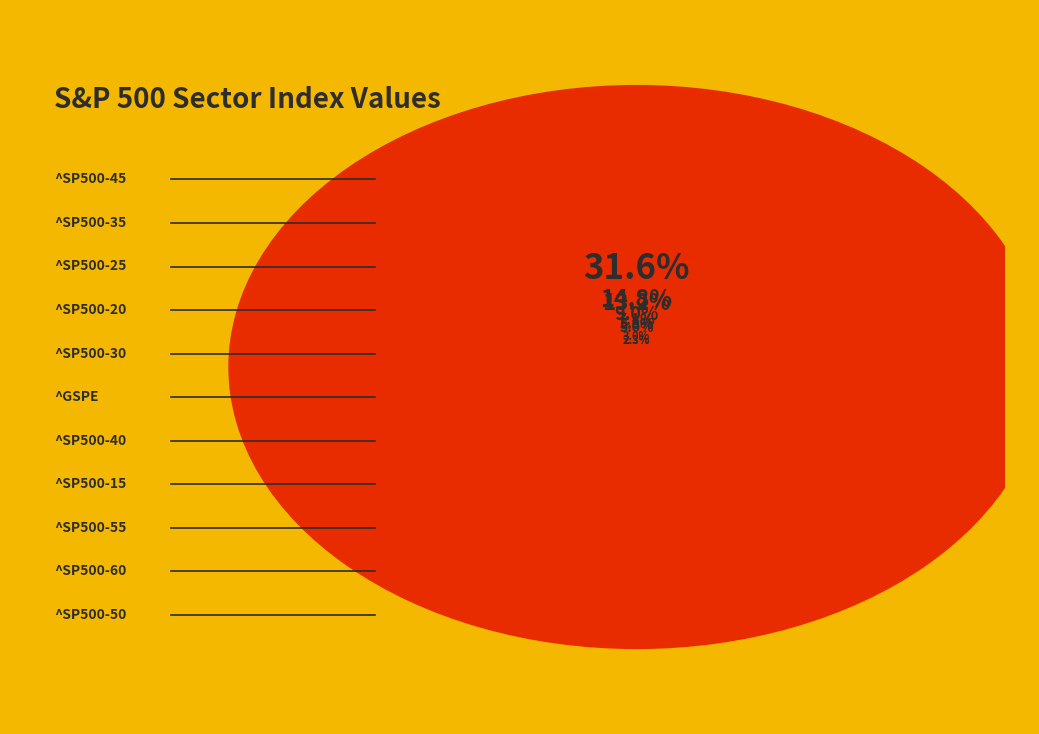

Is there any slice that represents more than half of the pie?

No